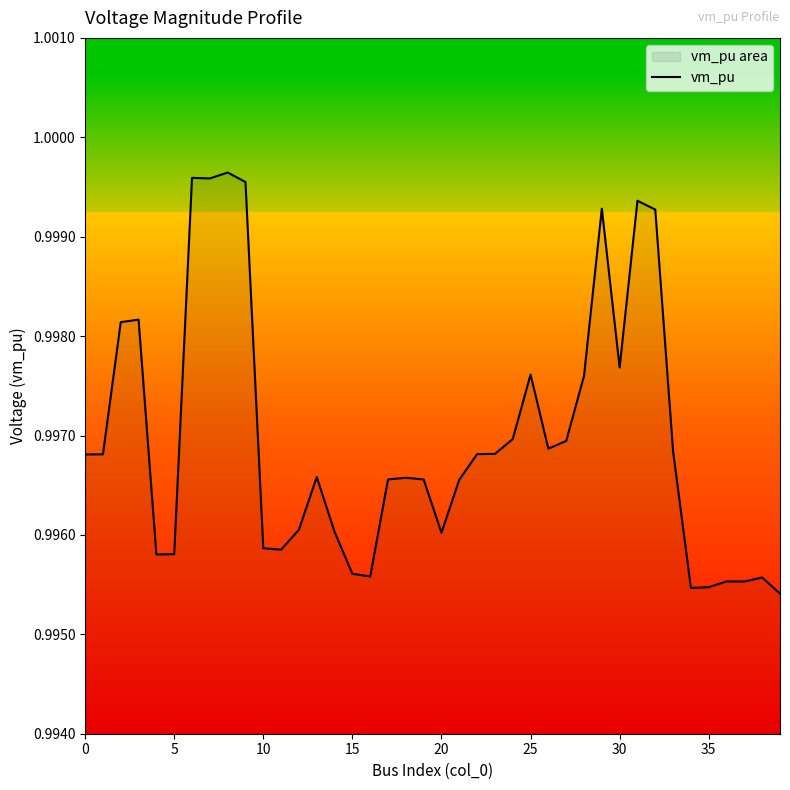

Is it true that the value at 37 is 1.6?

False